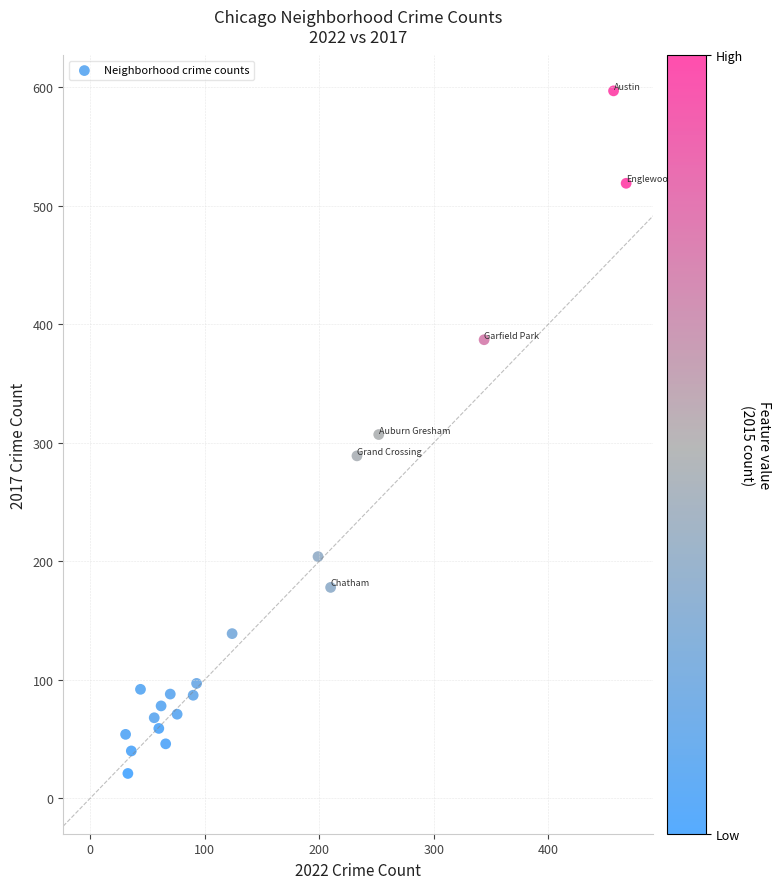

What is the range of X values (max minus min)?

437